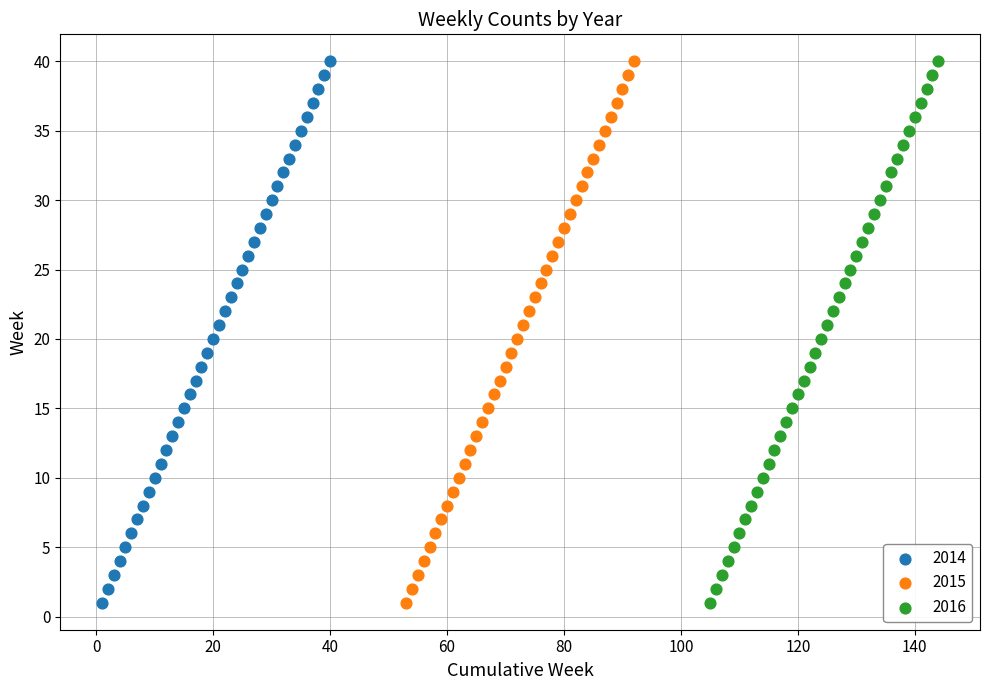

What are all the series names shown in the legend?

2014, 2015, 2016